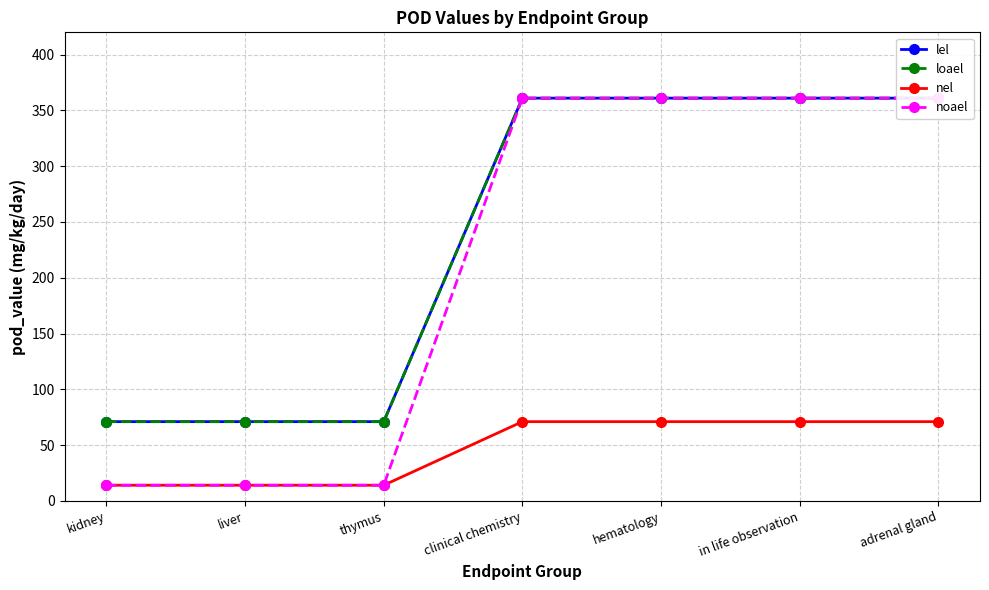

Which series has the largest range (max minus min)?

noael